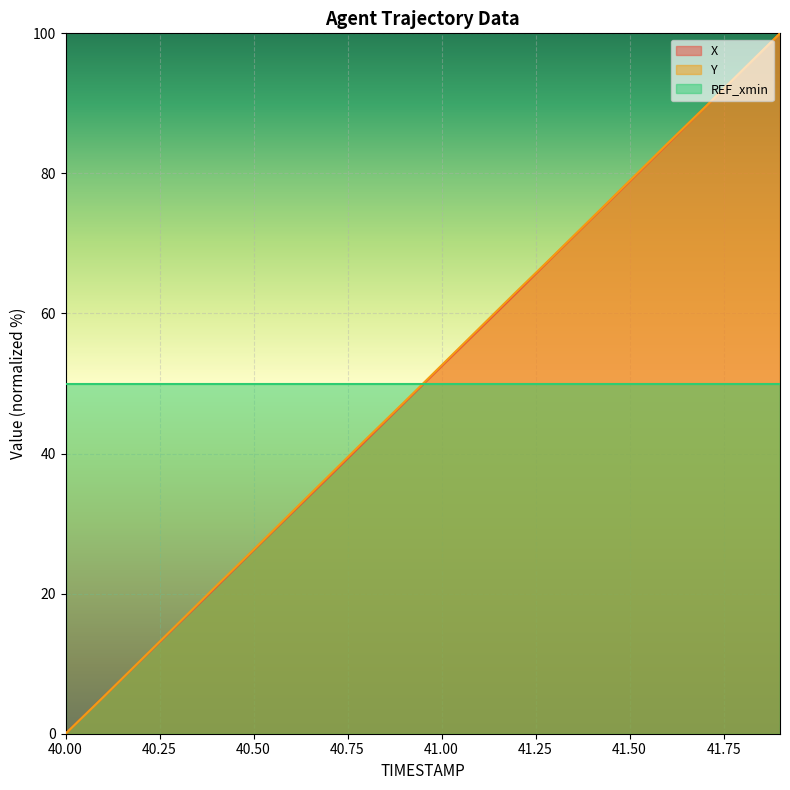

What is the sum of all X values?

997.9